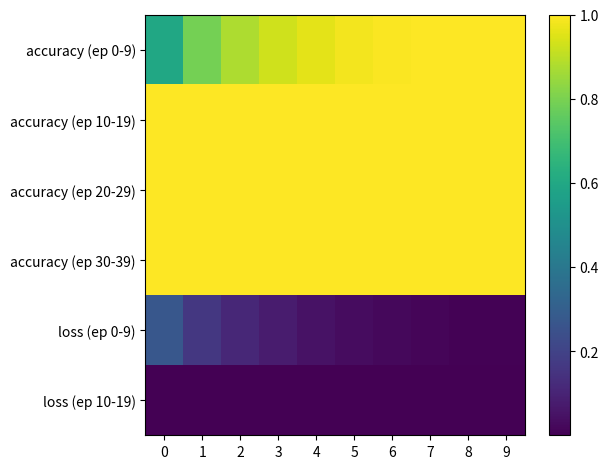

Between 1 and 0, which is larger?

1